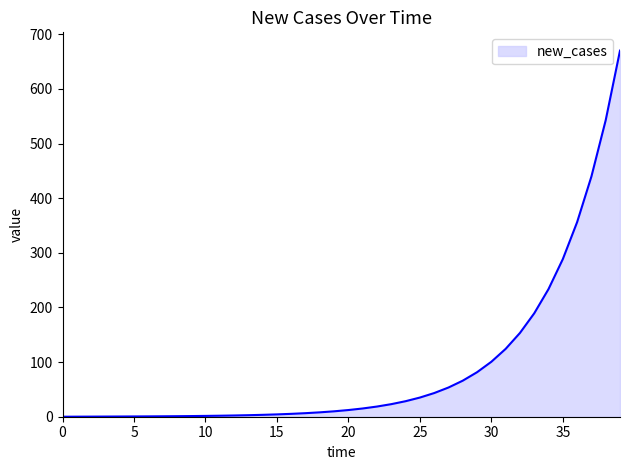

What is the maximum value shown in the chart?

670.0